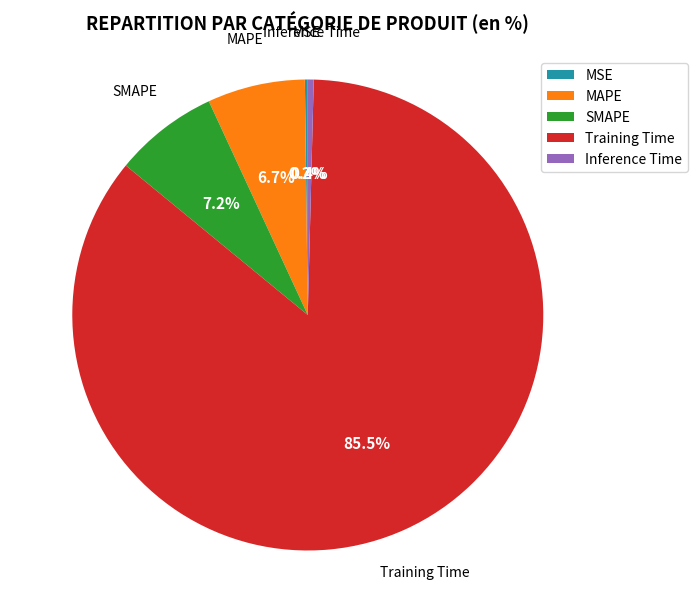

Is it true that Training Time is 99% of the pie?

False